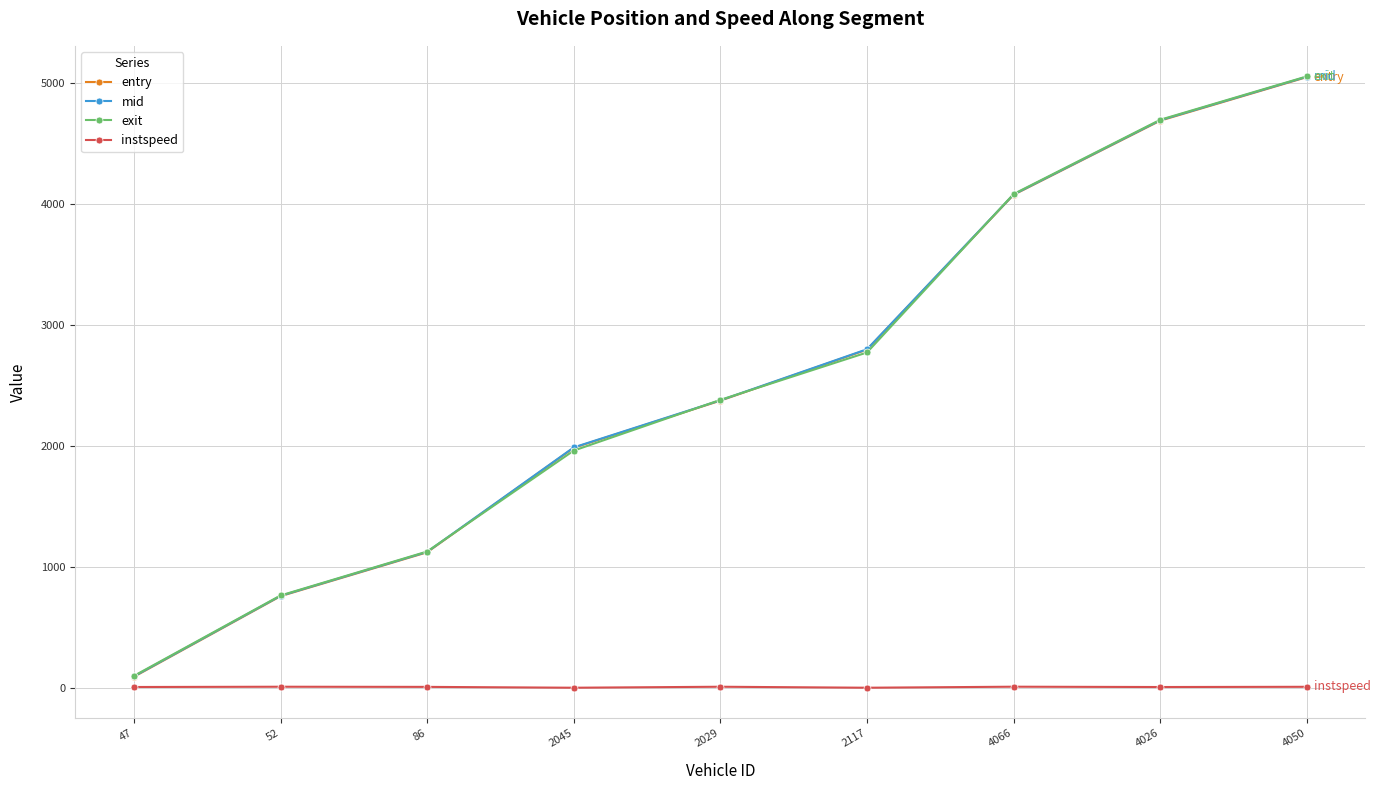

At which label does mid reach its peak?

4050